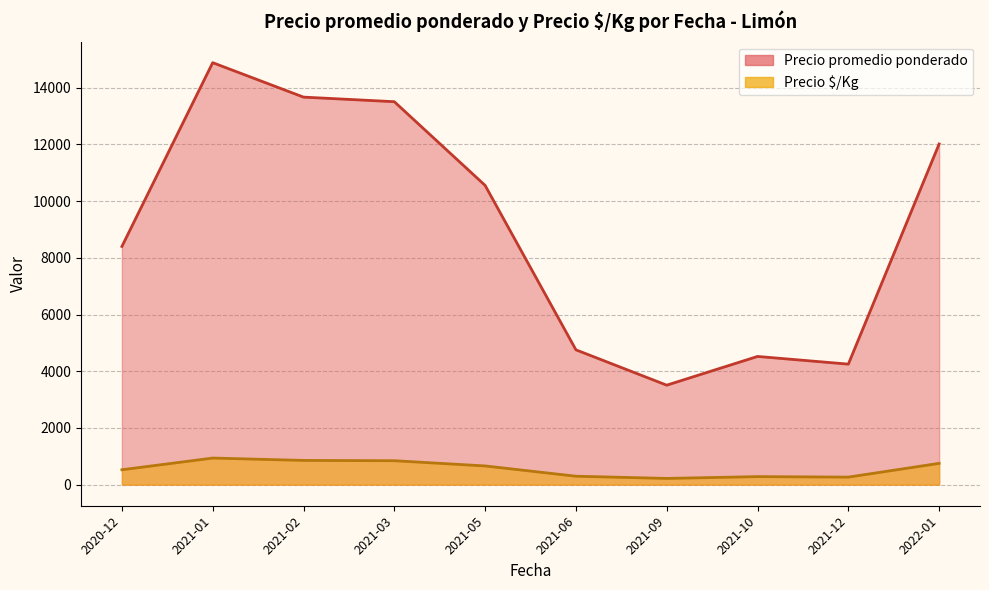

At which label does Precio promedio ponderado first exceed 11556?

2021-01